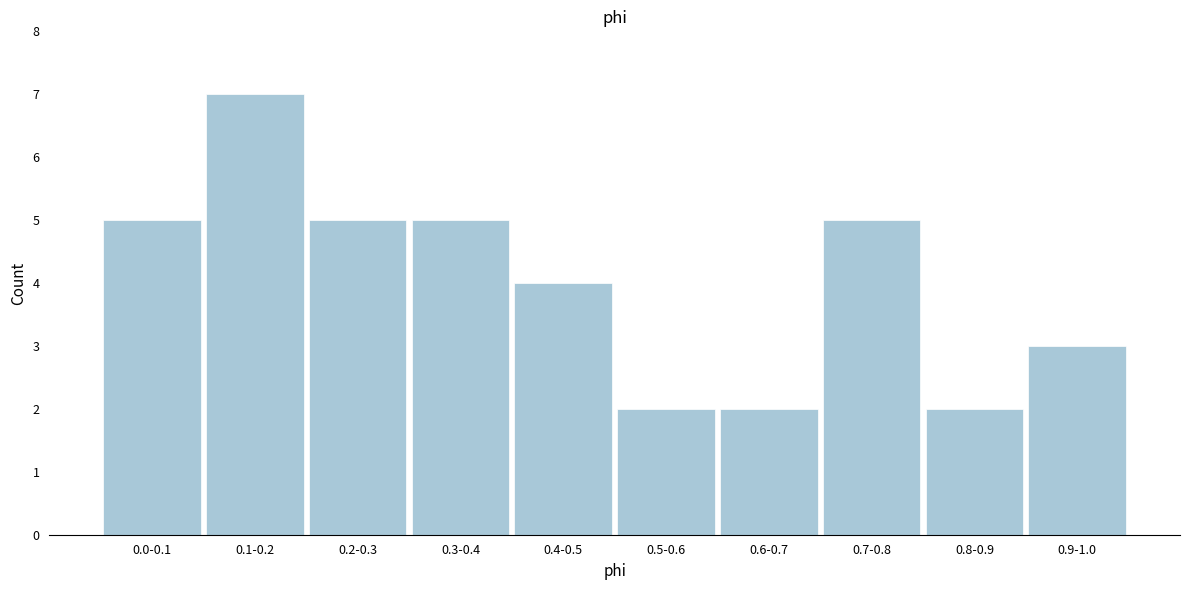

Reading left to right, transcribe all the data shown in this chart.

0.0-0.1=5	0.1-0.2=7	0.2-0.3=5	0.3-0.4=5	0.4-0.5=4	0.5-0.6=2	0.6-0.7=2	0.7-0.8=5	0.8-0.9=2	0.9-1.0=3